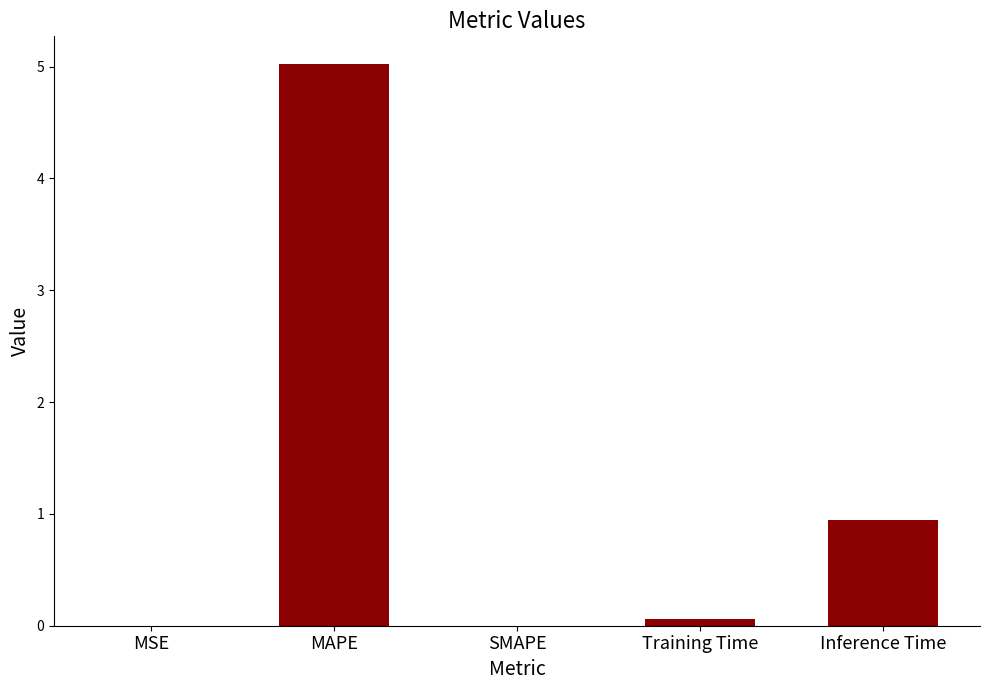

What is the maximum value shown in the chart?

5.0